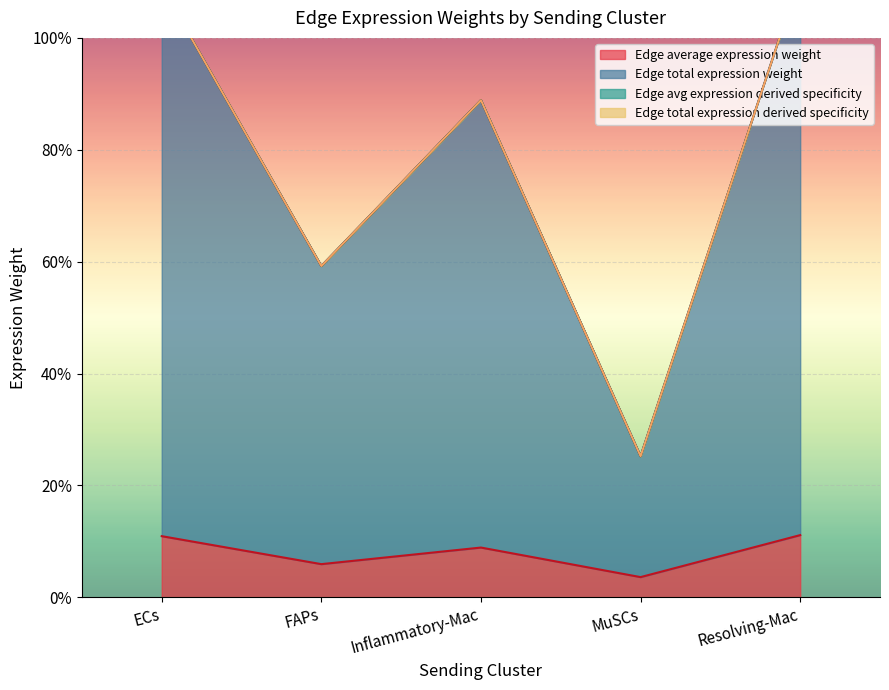

What is the highest value of the Edge total expression derived specificity series?

1.1